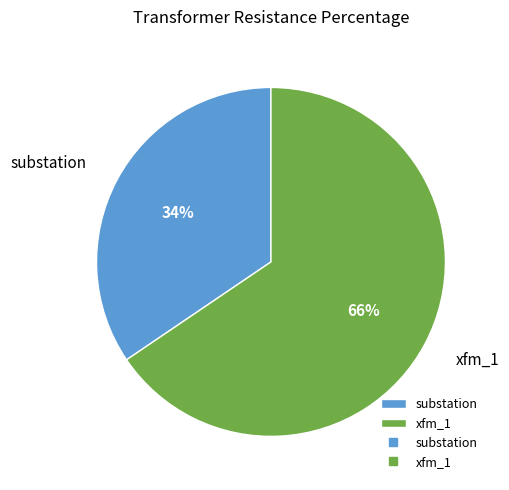

Do xfm_1 and substation together represent more than half of the pie?

Yes